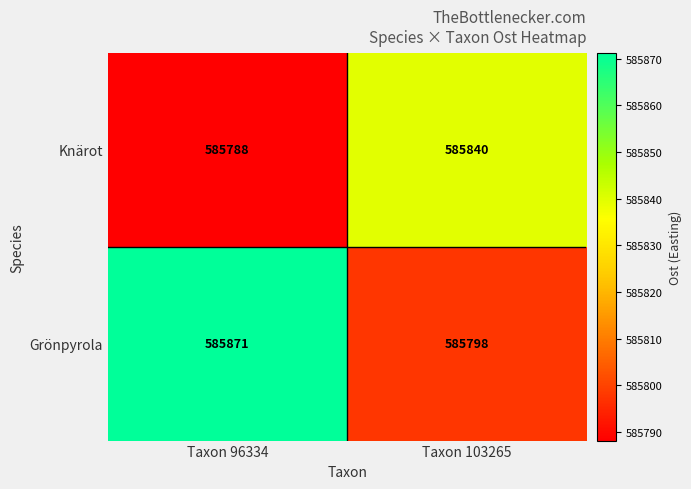

Reading left to right, transcribe all the data shown in this chart.

Knärot: 585788	585840
Grönpyrola: 585871	585798